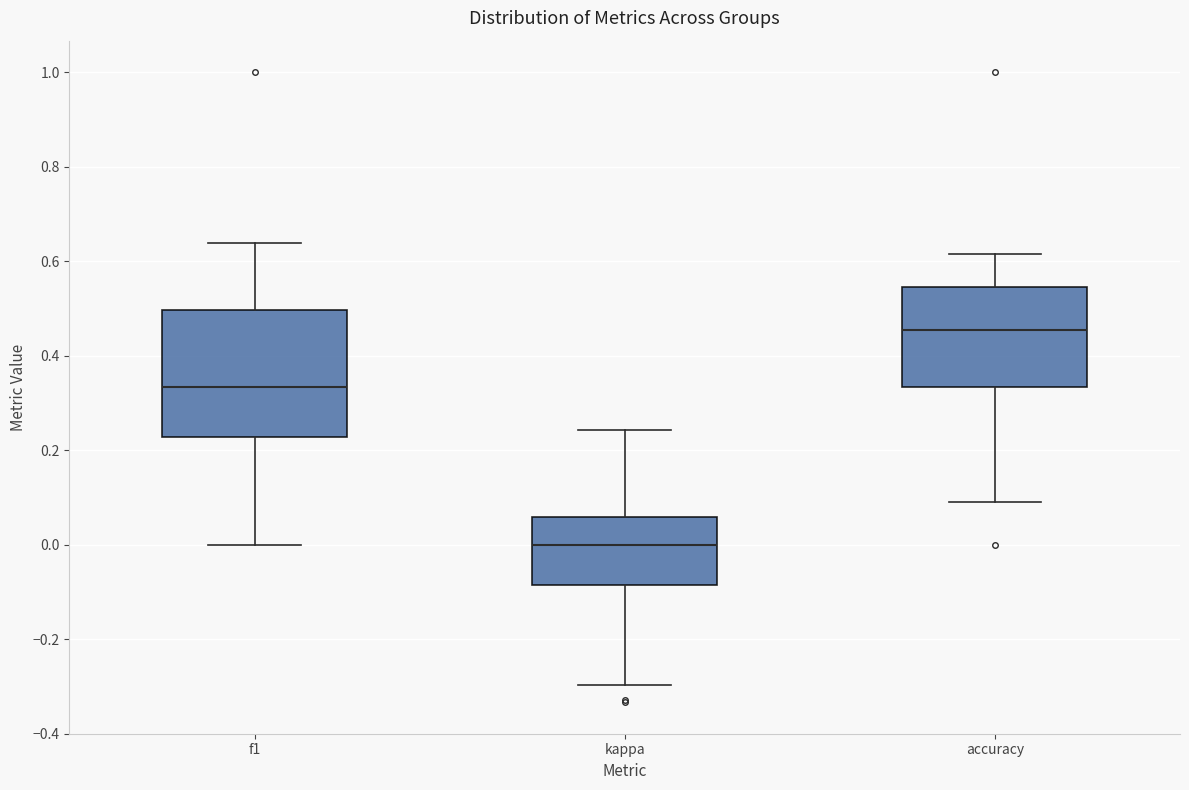

Which box is the tallest, from its lower edge to its upper edge?

f1